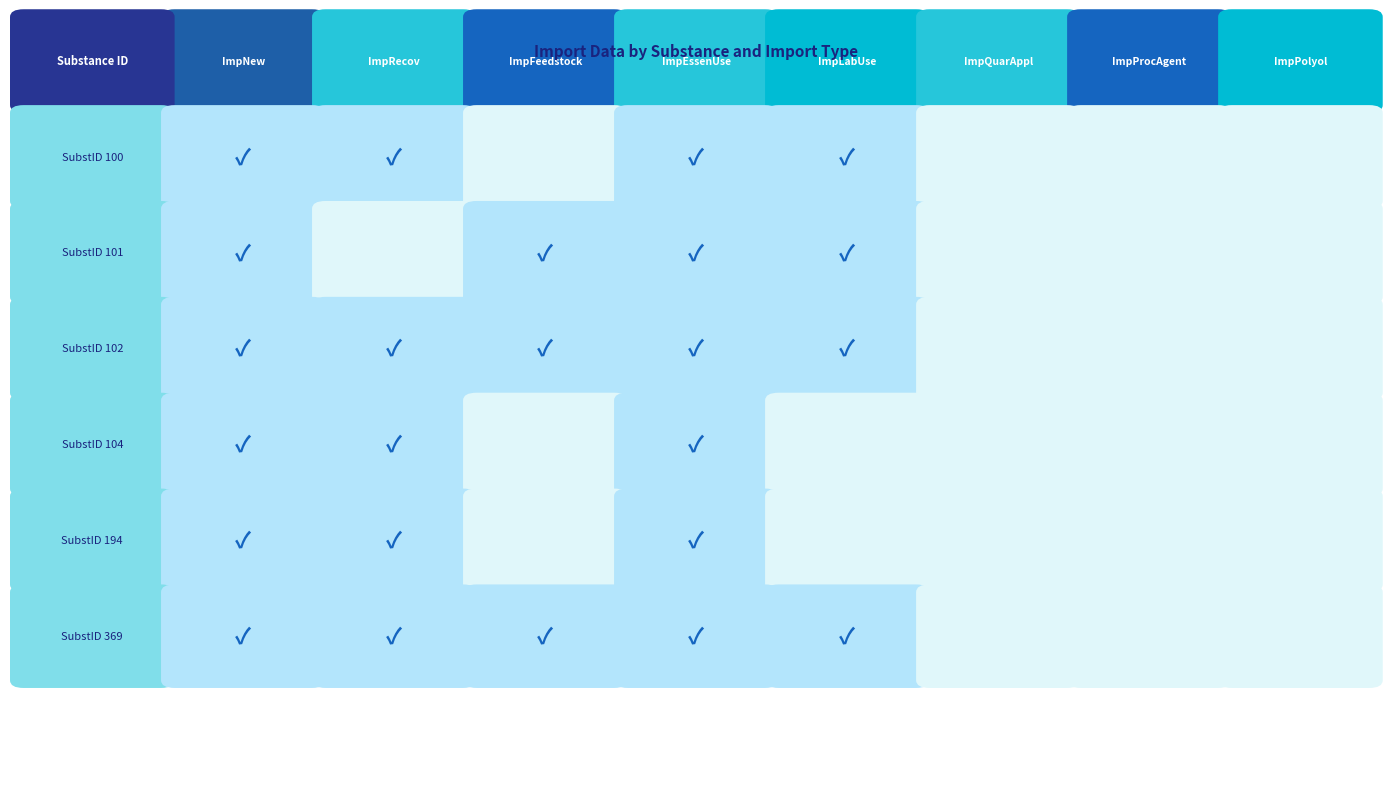

Which series has the largest range (max minus min)?

100